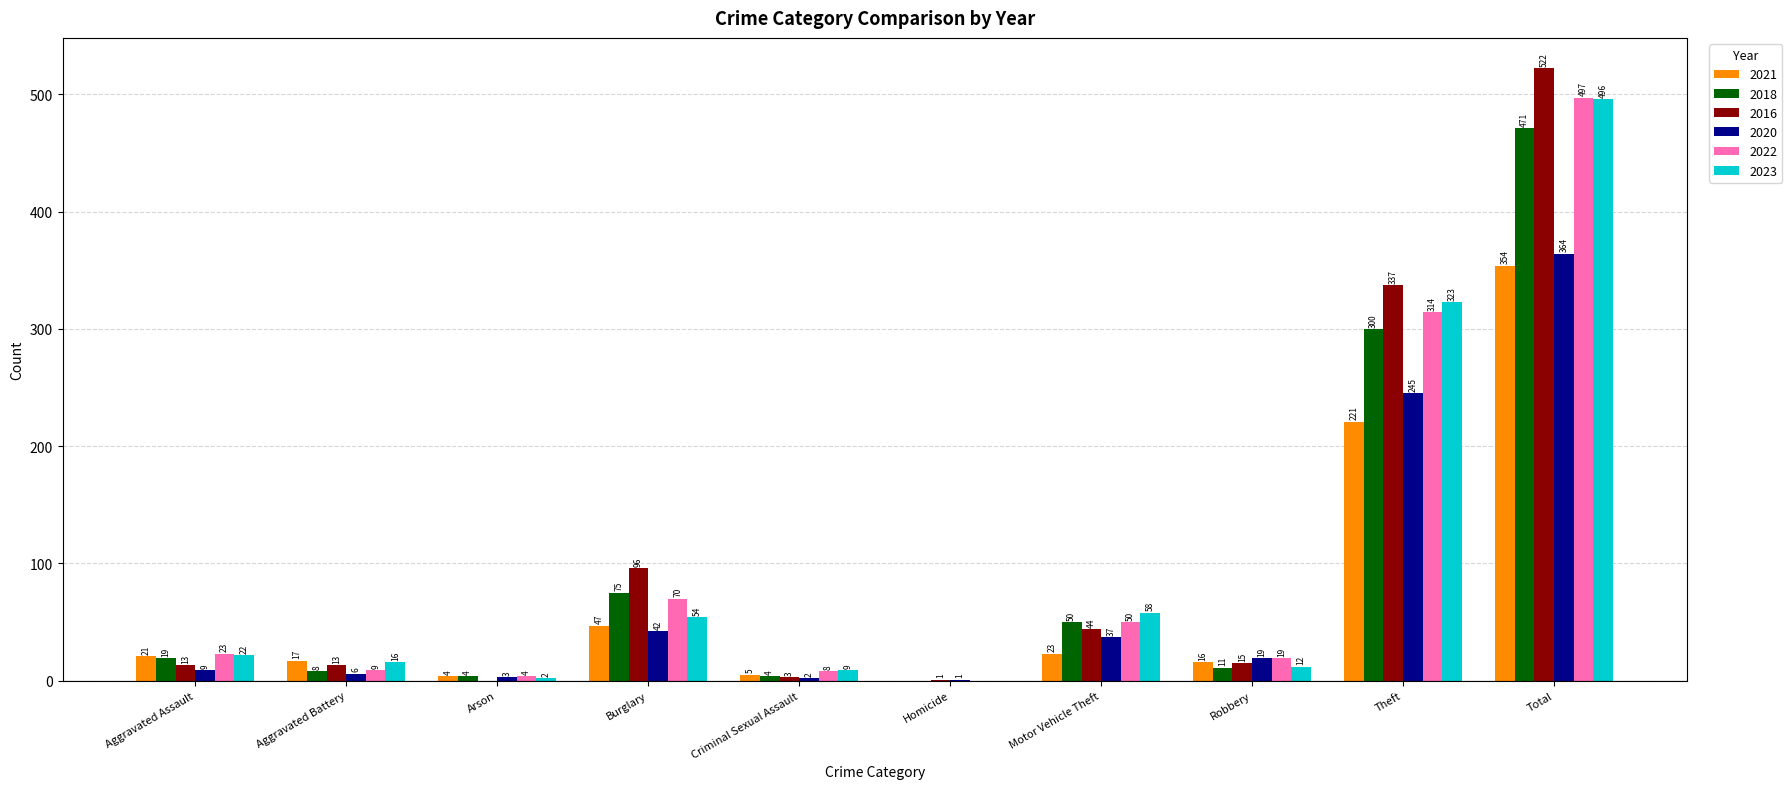

Which series has the largest total across all categories?

2016